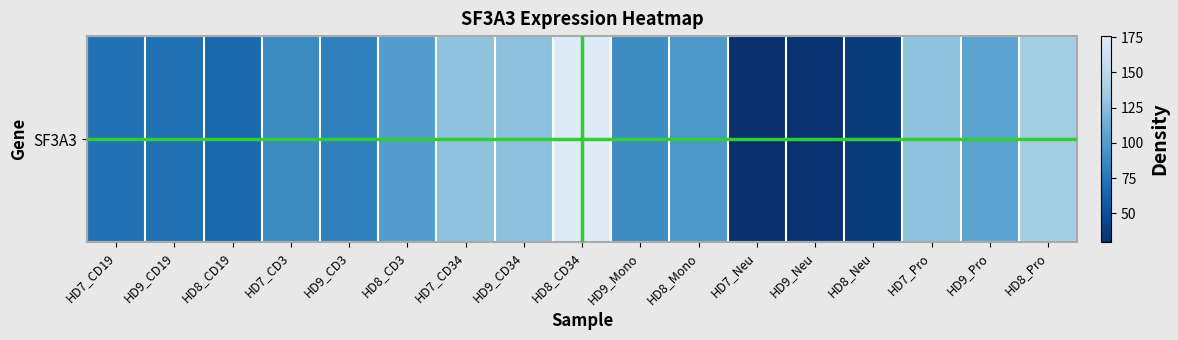

The value at HD8_CD3 is 24.0. True or false?

False